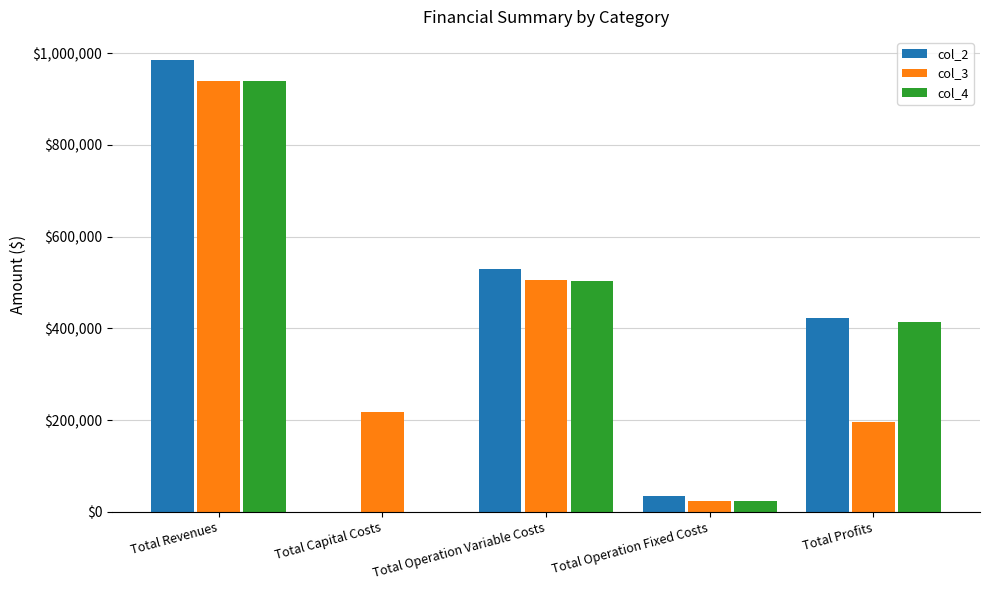

What is the maximum value shown in the chart?

986210.8